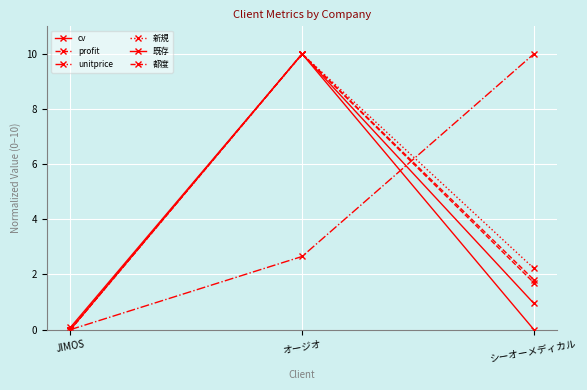

At which category is the sum across all series the highest?

オージオ